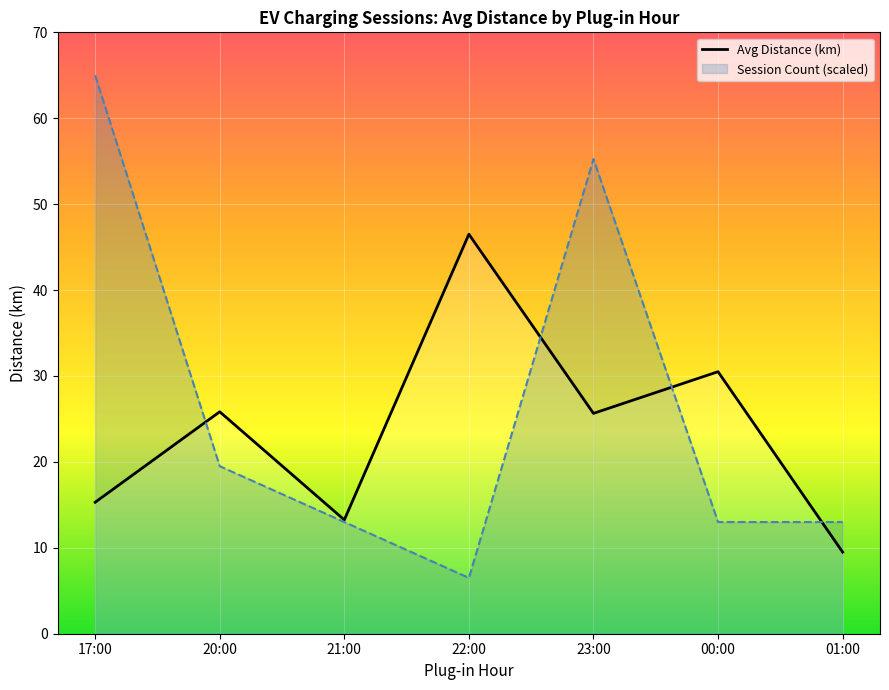

True or false: the data shows 6.2 at 17:00.

False